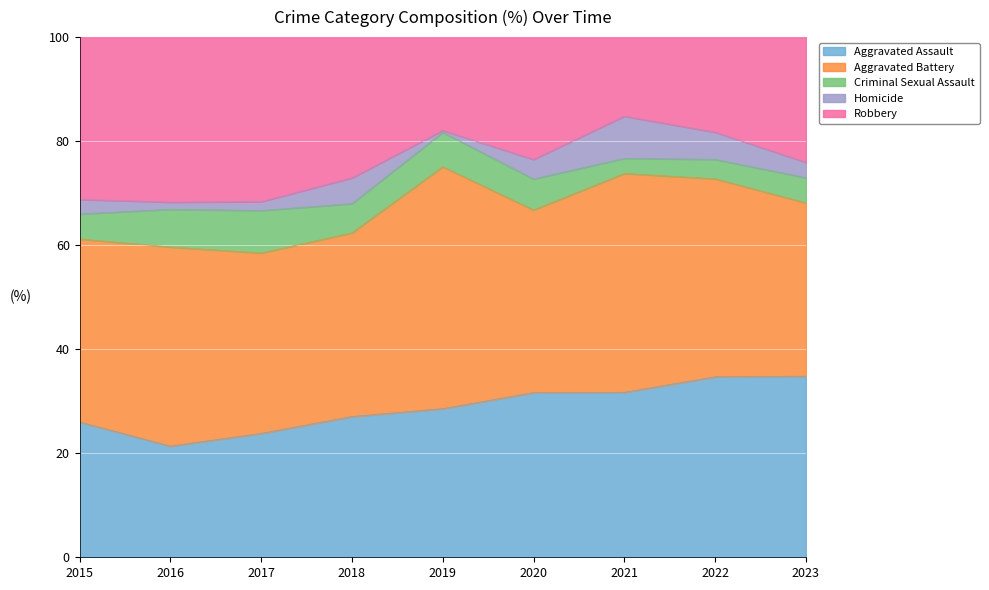

Which series has the largest total across all categories?

Aggravated Battery